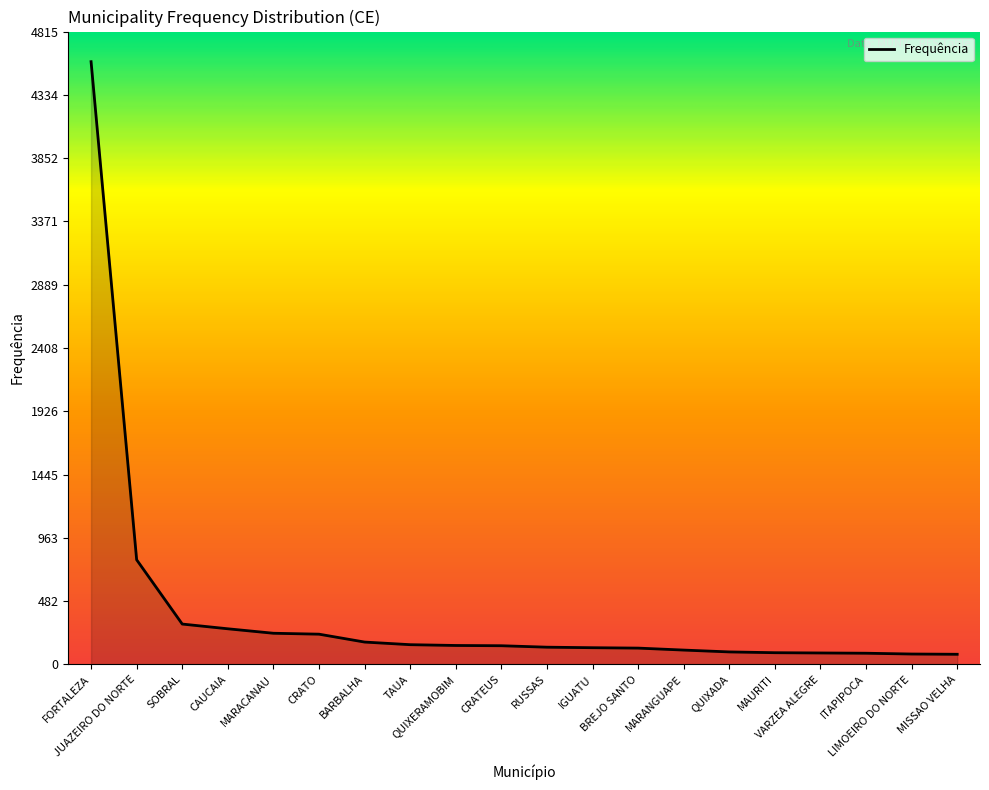

What is the change in value from MARANGUAPE to MAURITI?

-20